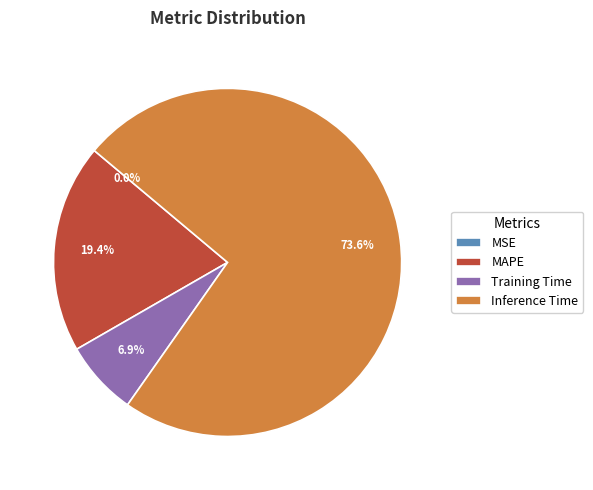

Approximately how many times larger is the value at Inference Time compared to MAPE?

3.8